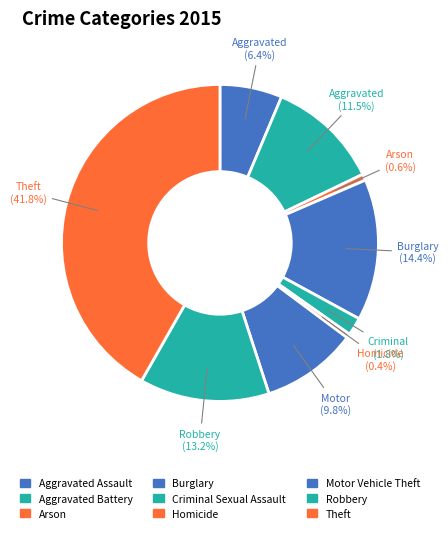

How many slices are in this pie chart?

9